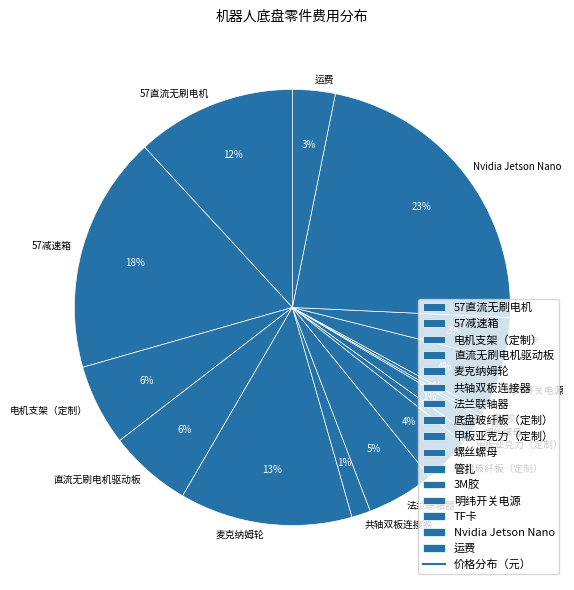

To the nearest percent, what is the difference between the 57直流无刷电机 and 电机支架（定制） slice percentages?

6%